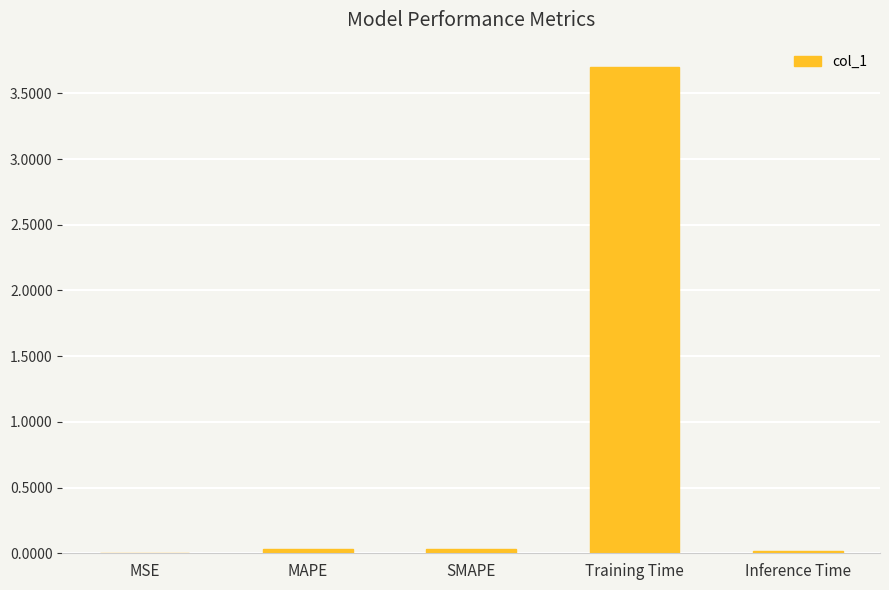

Are the bars horizontal?

No